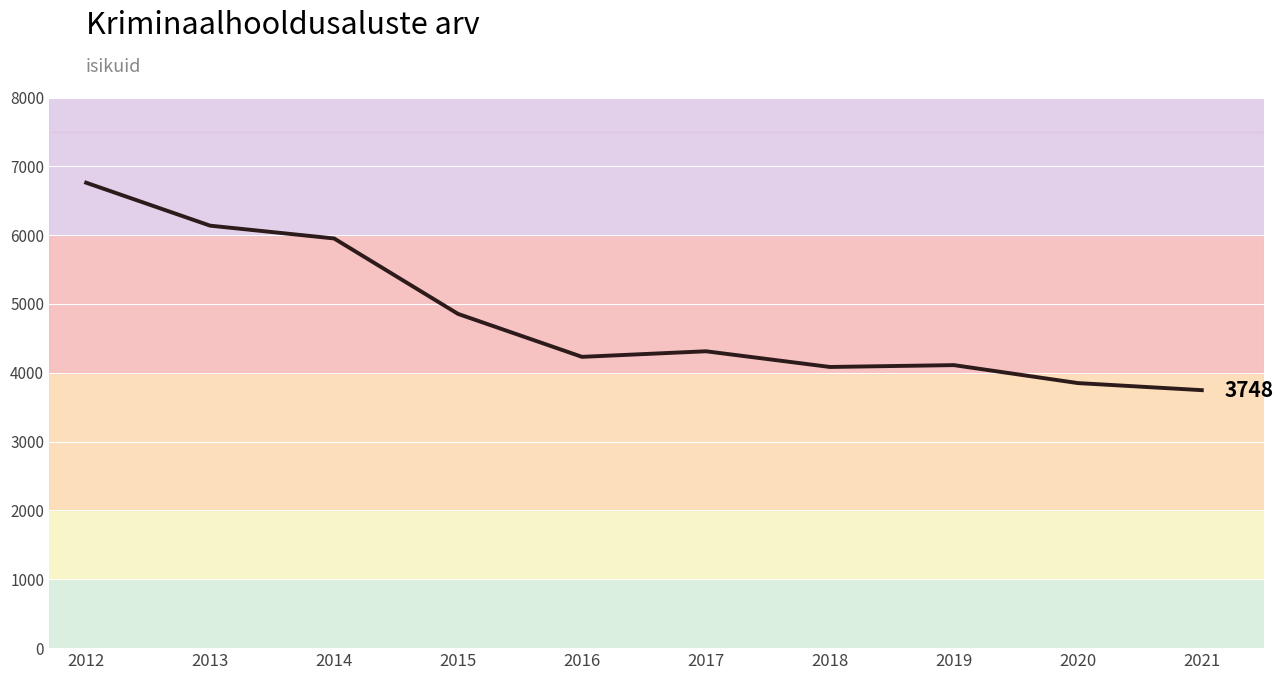

What is the sum of all values?

48049